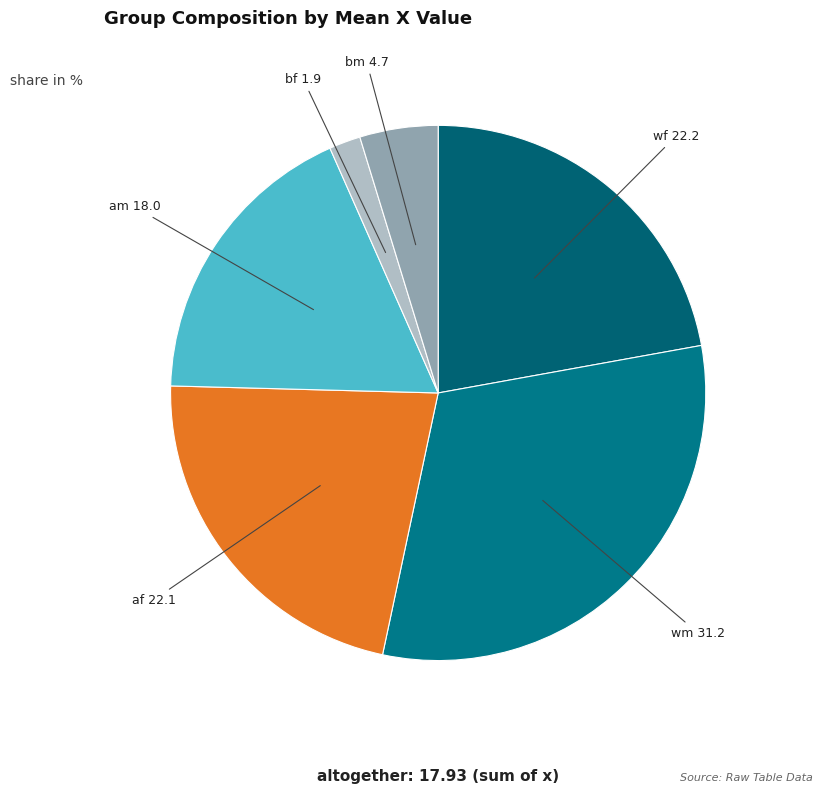

Does any single category account for the majority?

No